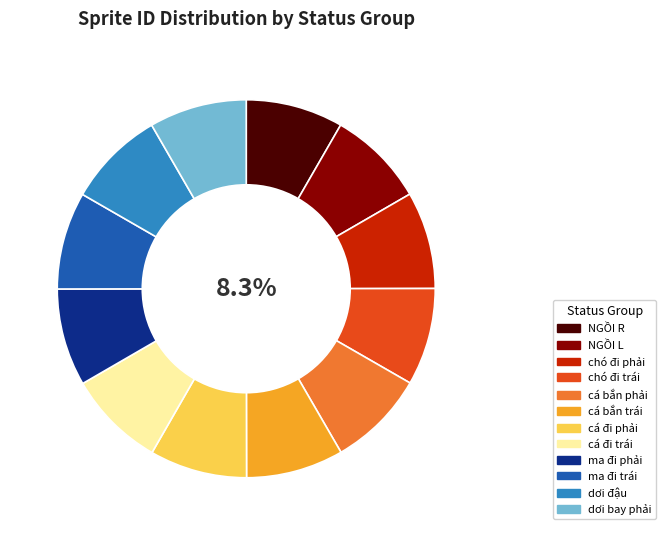

To the nearest percent, what portion does cá bắn trái represent?

8%